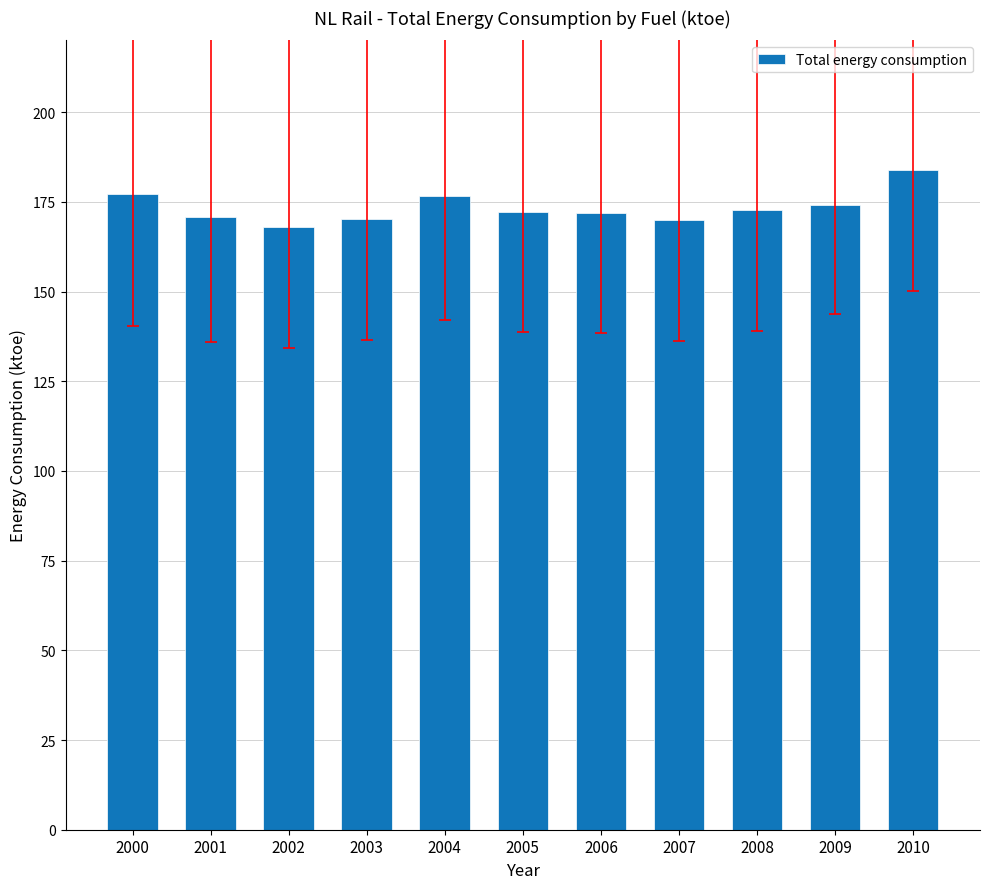

What is the value of the 11th bar from the left?

183.8